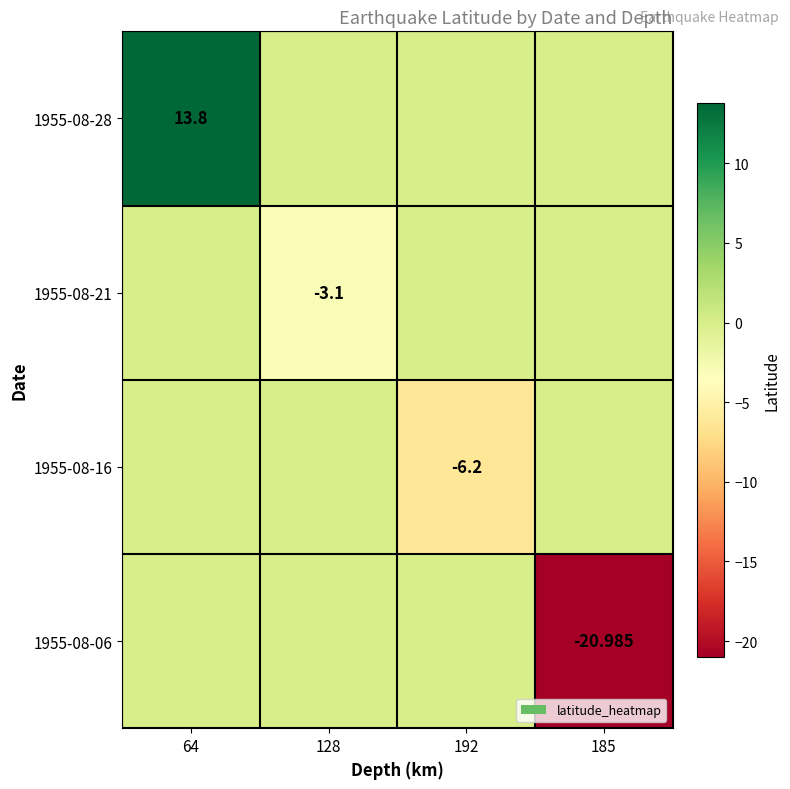

List the labels in order of 1955-08-06 value, largest first.

64, 128, 192, 185